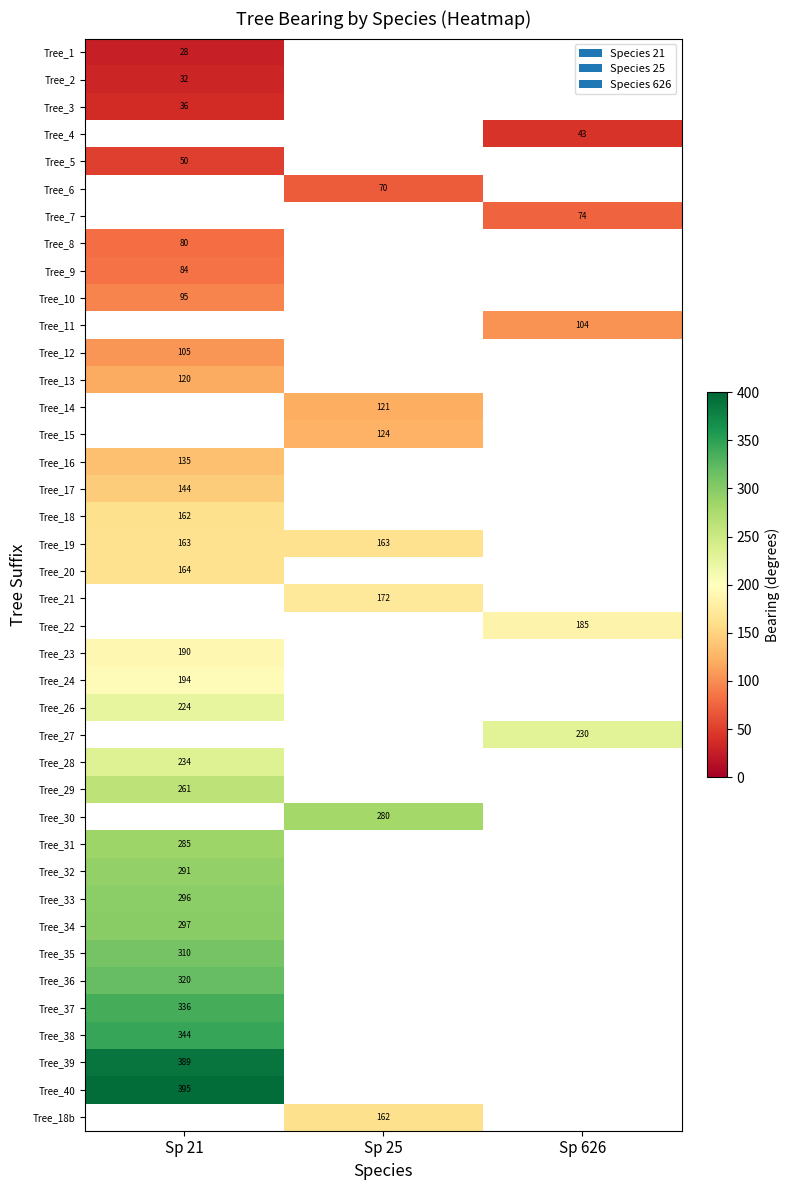

The Tree_34 series shows 513.4 at Sp 21. True or false?

False